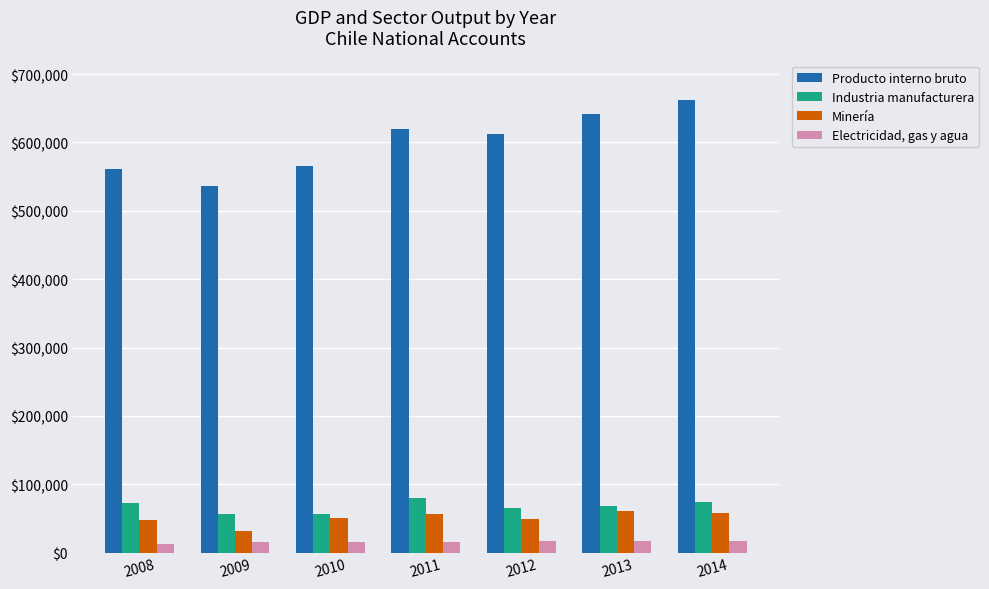

What is the greatest value displayed?

662109